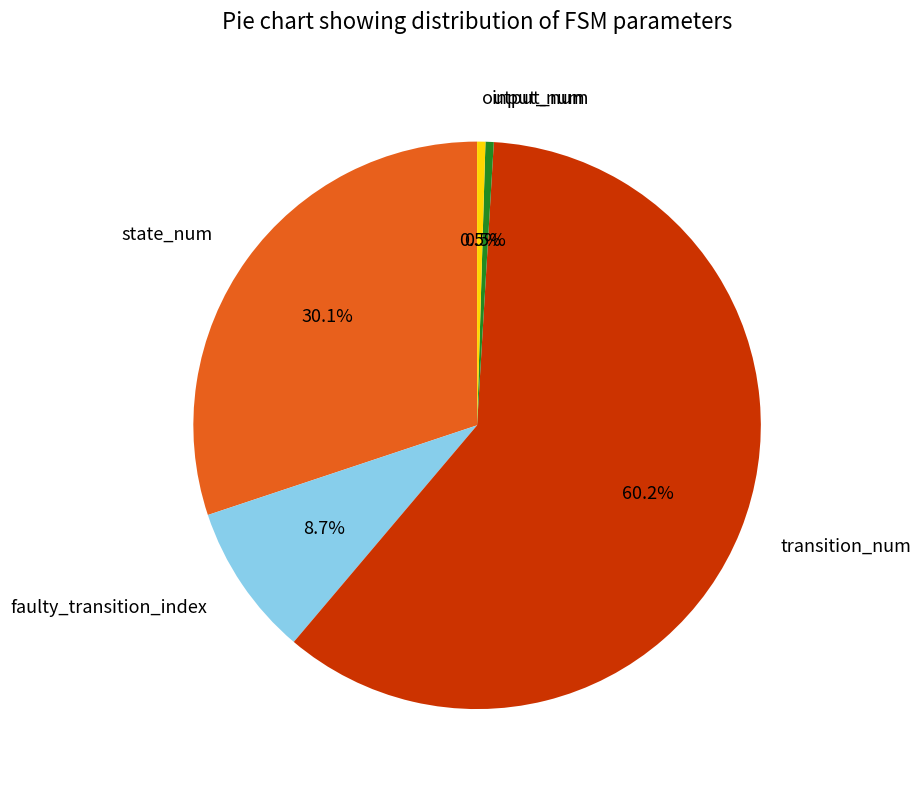

Do output_num and transition_num together represent more than half of the pie?

Yes